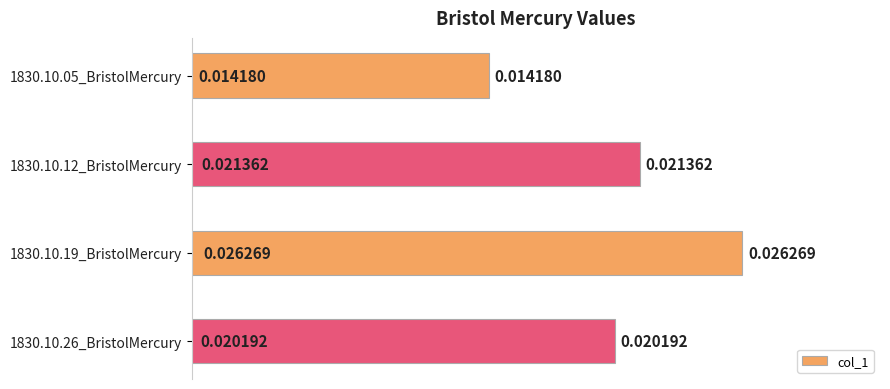

Rank the categories by value from highest to lowest.

1830.10.19_BristolMercury, 1830.10.12_BristolMercury, 1830.10.26_BristolMercury, 1830.10.05_BristolMercury